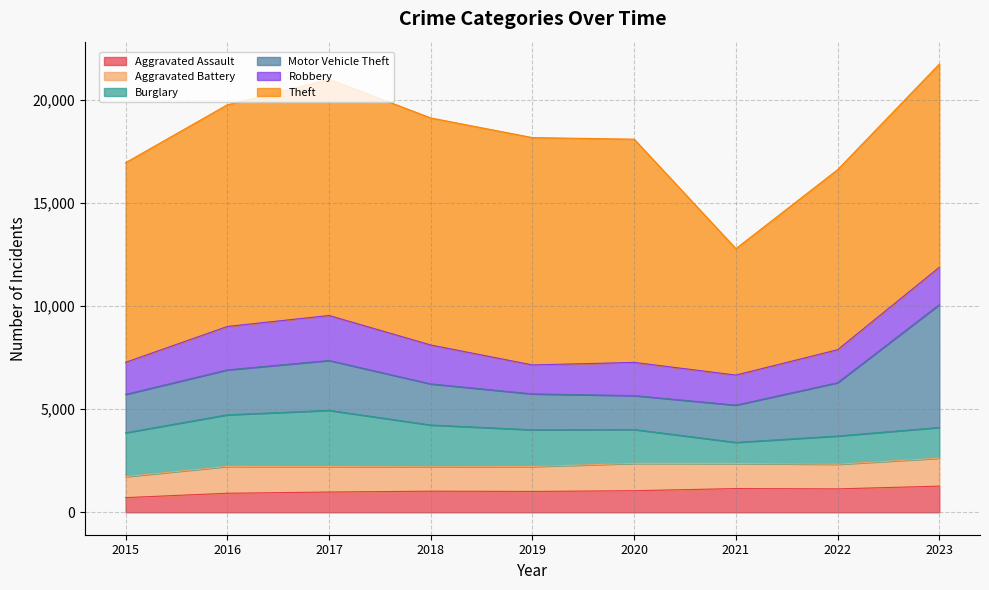

True or false: Motor Vehicle Theft has more than 2 interior local peaks.

False